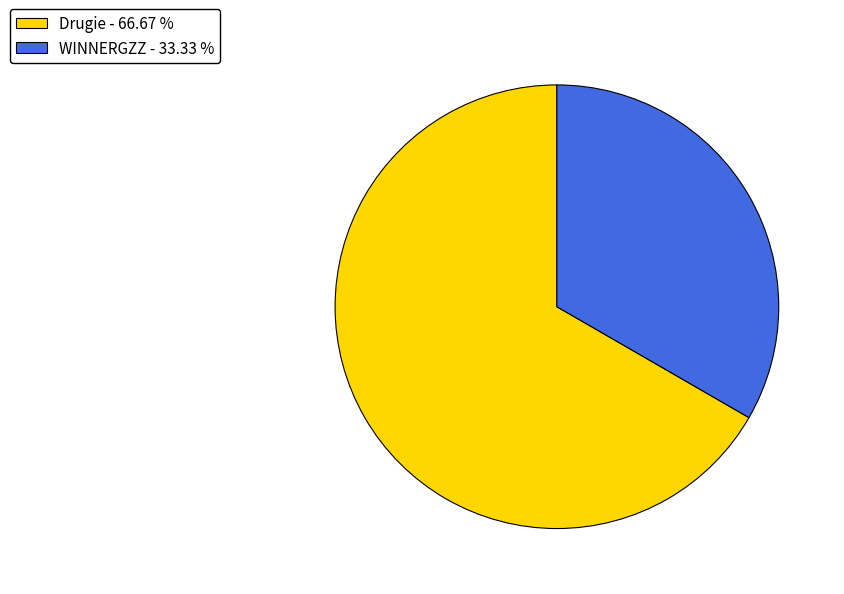

Between Drugie and WINNERGZZ, which is larger?

Drugie